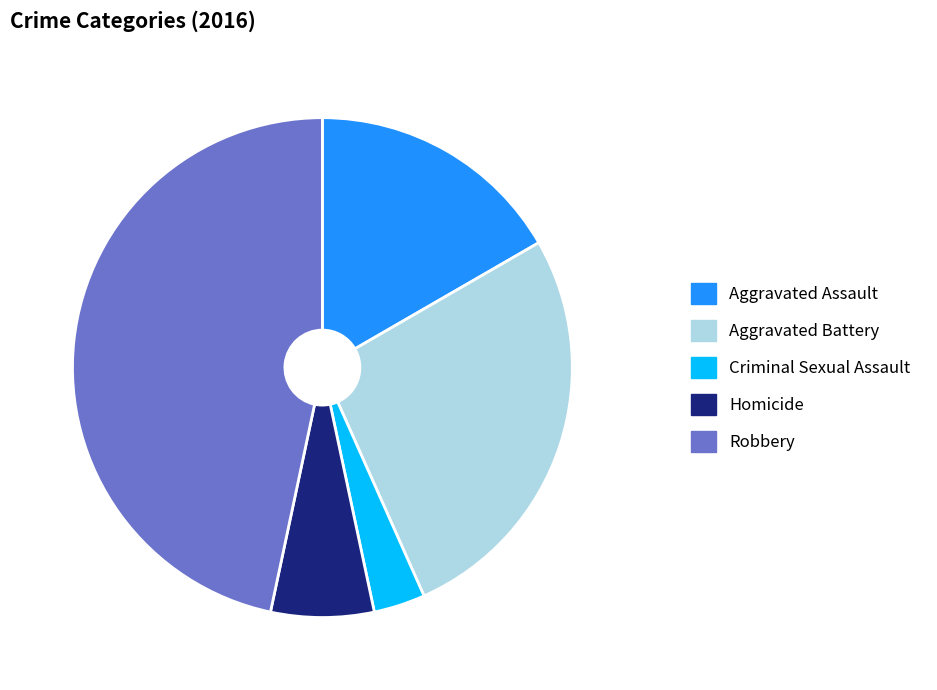

Is Robbery the majority of the pie?

No